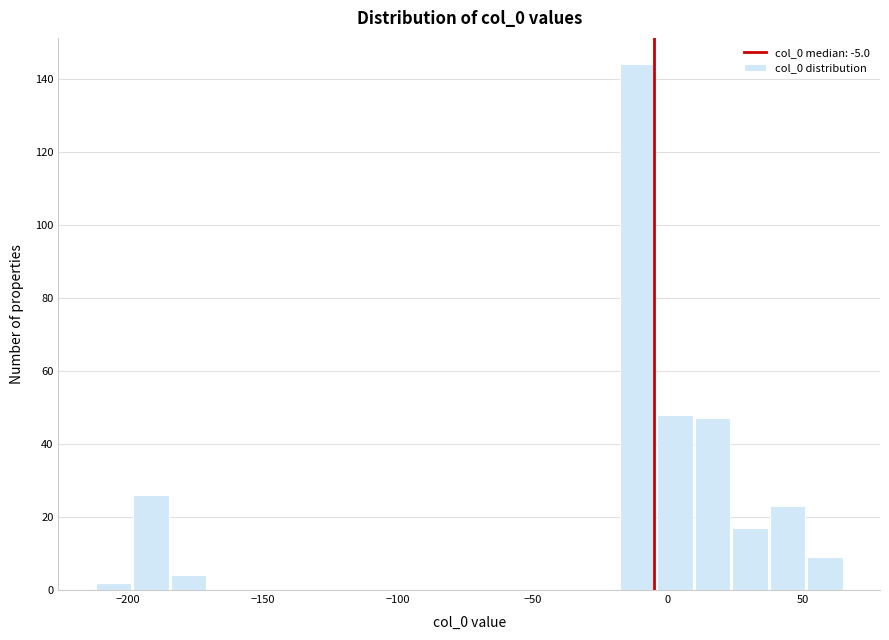

Read against the x-axis, roughly where is the centre of the tallest bar?

-10